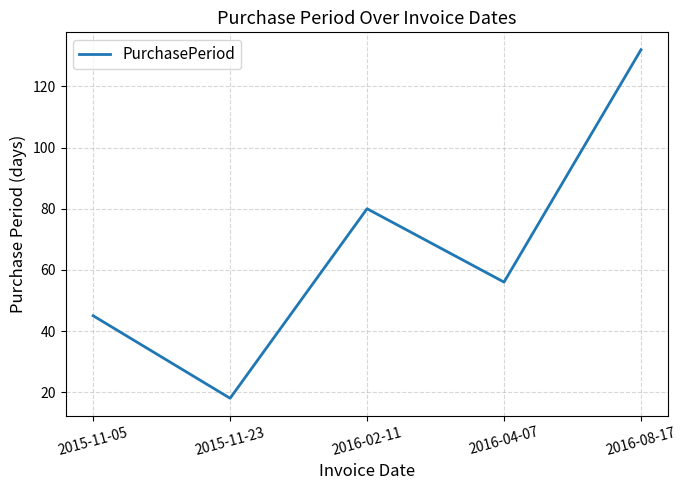

How many lines are shown in the chart?

1